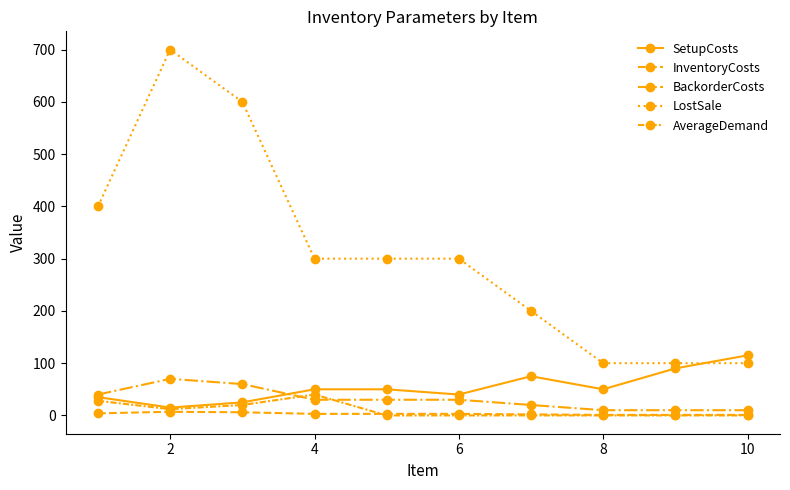

How many values in the BackorderCosts series are below 30?

4